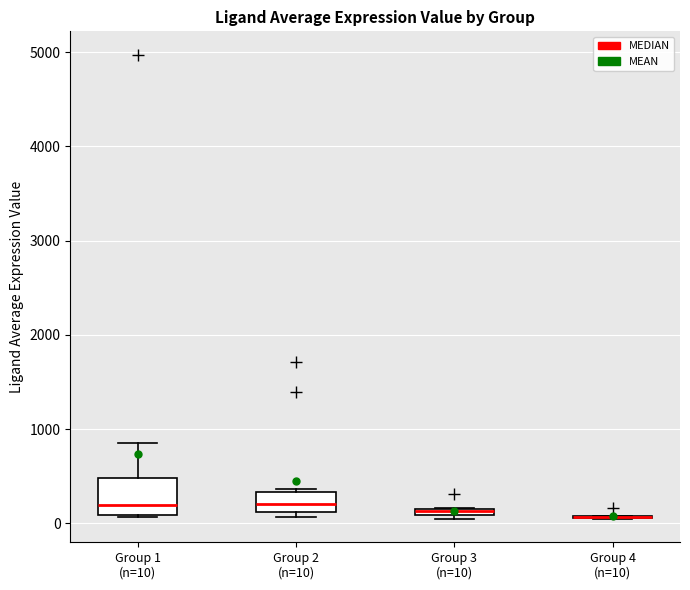

Comparing the boxes themselves (not the whiskers), which one is the tallest?

Group 1 (n=10)